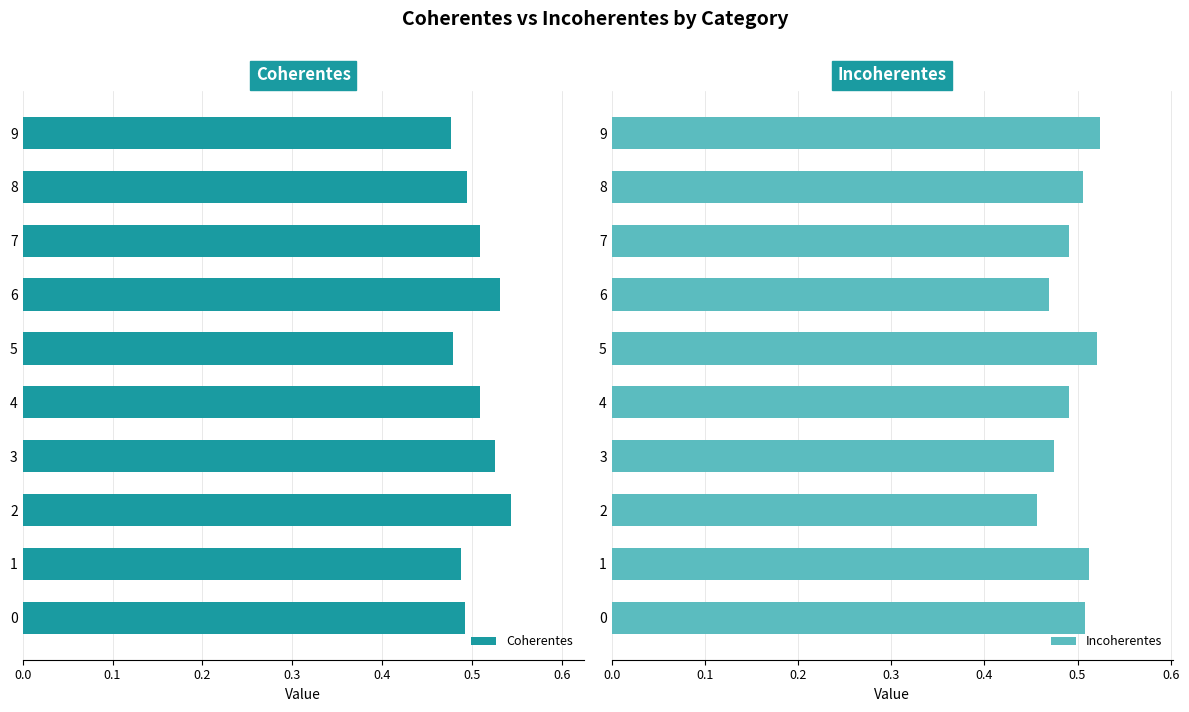

Is it true that Coherentes equals 0.5 at 8?

True